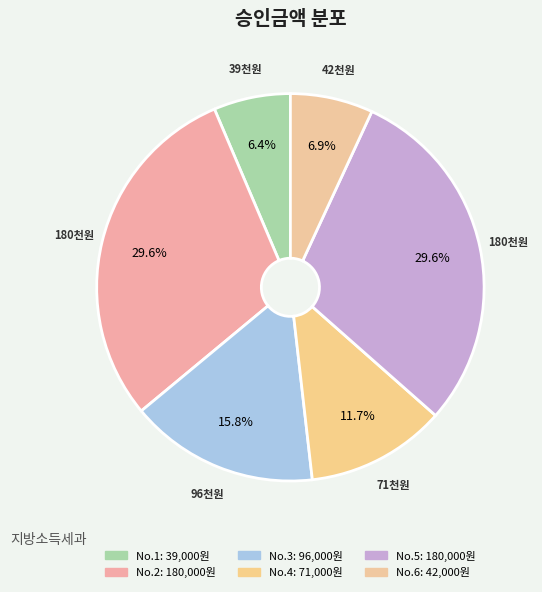

Which slice is the smallest?

1